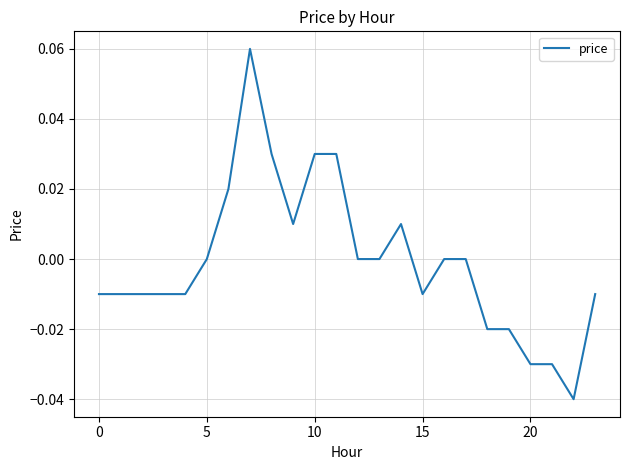

How many lines are shown in the chart?

1